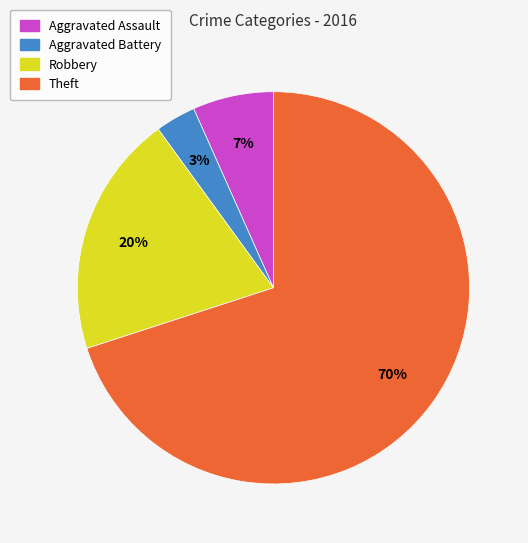

To the nearest percent, what is the difference between the Aggravated Assault and Robbery slice percentages?

13%